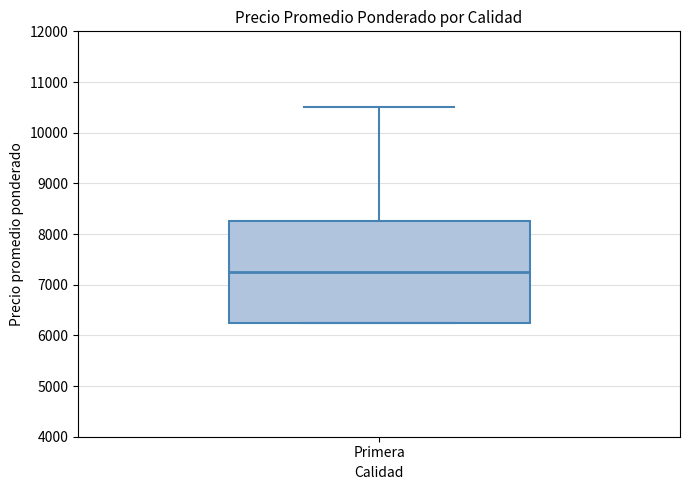

Read this box plot against the y-axis: the position of the median line, the range covered by the box, and the ends of both whiskers. The values are not printed on the chart, so give them approximately, as read against the axis.

median 7300, box 6300 to 8300, whiskers 6200 to 10500